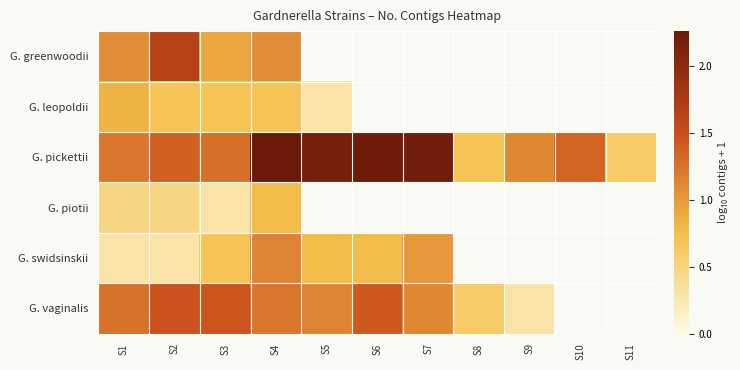

At how many categories does at least one series exceed 1?

9